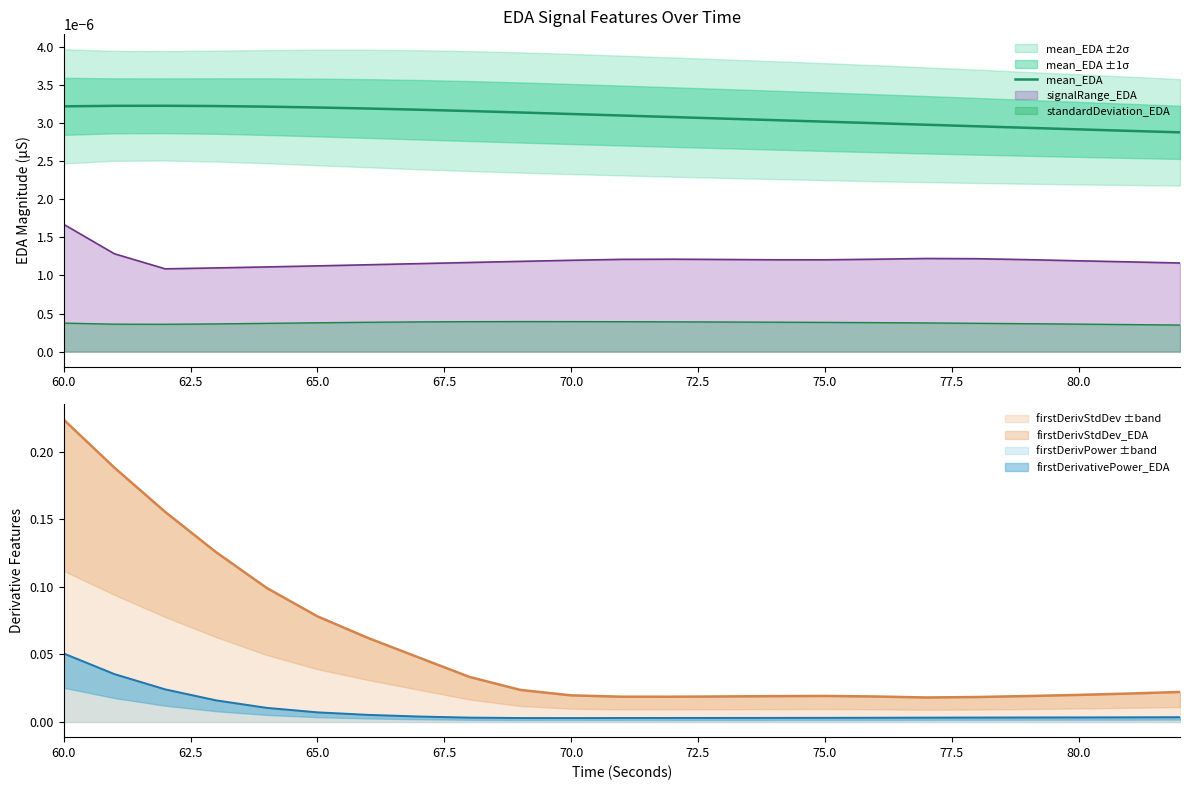

At which label does firstDerivPower ±band reach its peak?

60.0